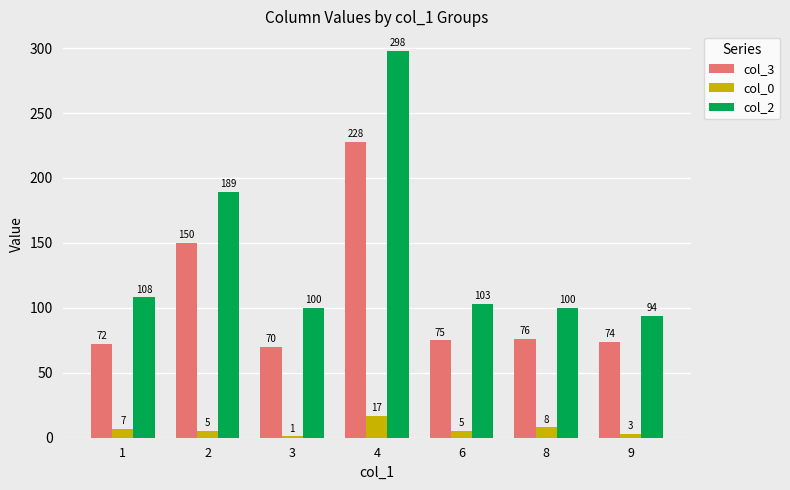

What are all the series names shown in the legend?

col_3, col_0, col_2